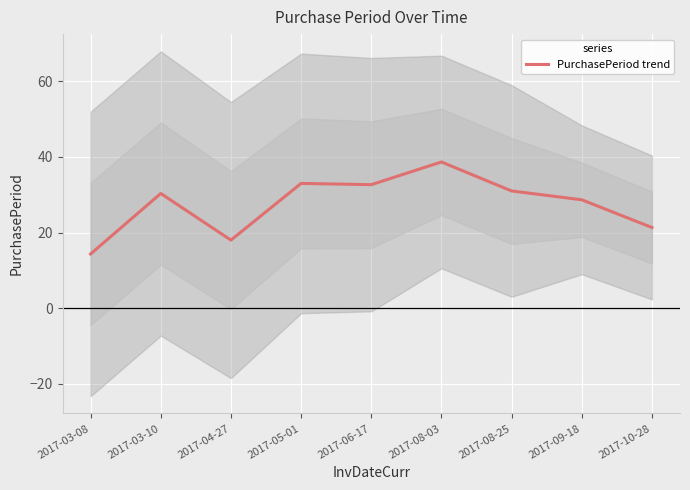

What is the label of the 7th point from the left?

2017-08-25